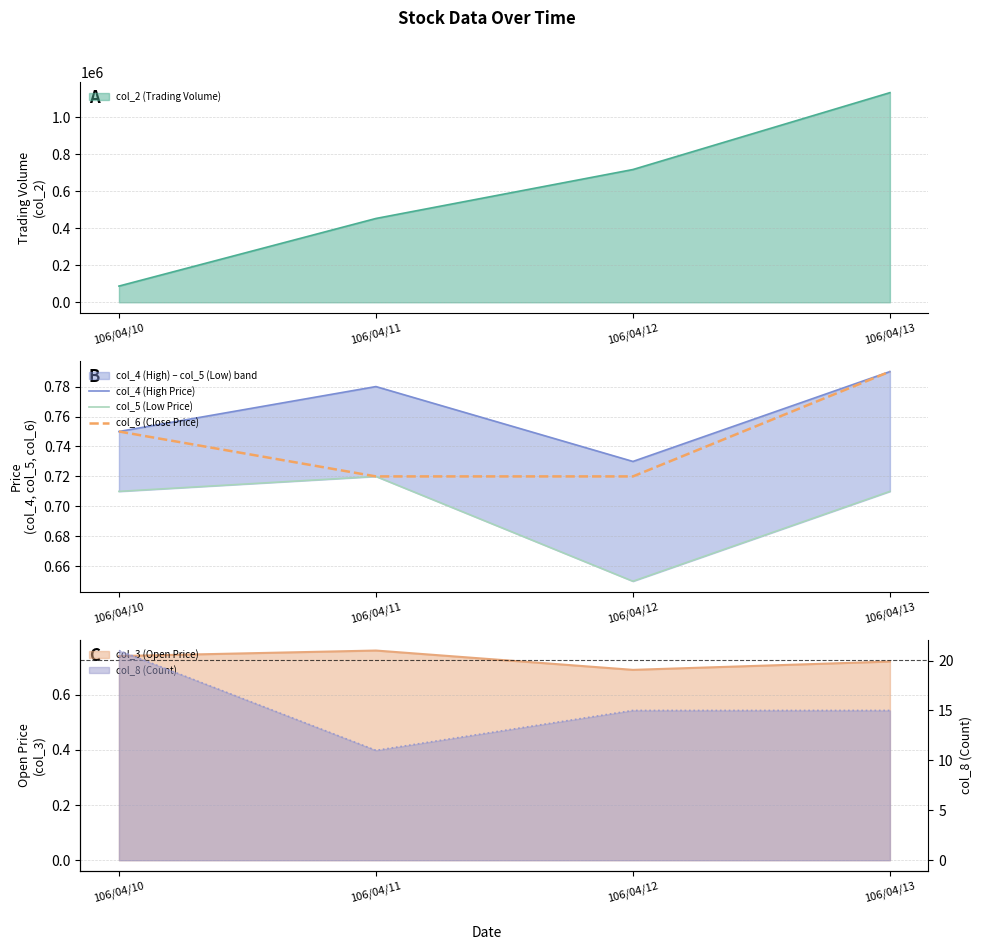

List the series in order of their overall mean, lowest first.

col_5 (Low Price), col_6 (Close Price), col_4 (High Price)